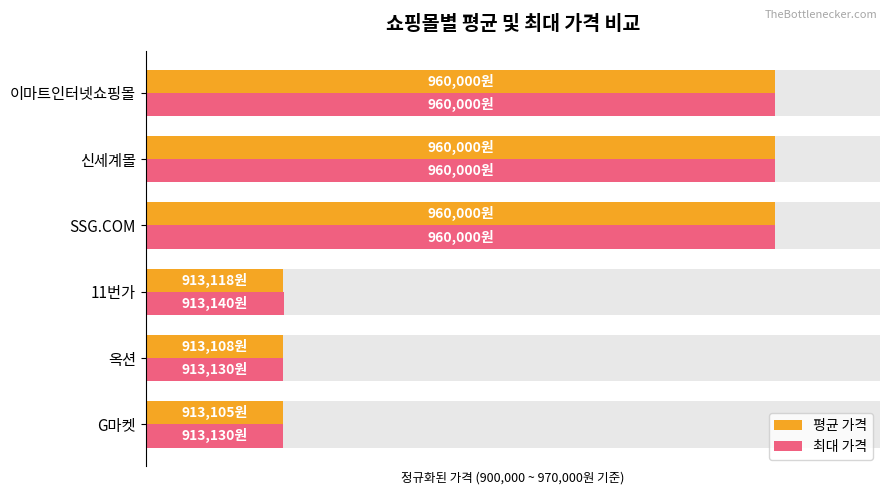

How many categories are shown in the chart?

6